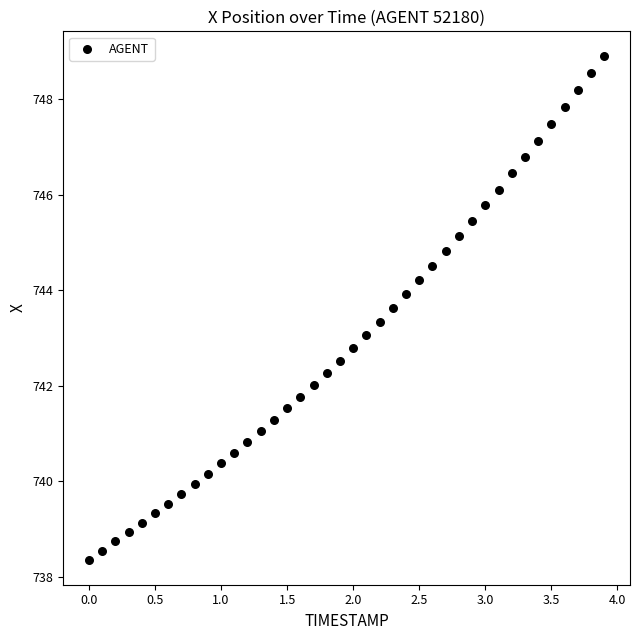

What is the range of X values (max minus min)?

3.9